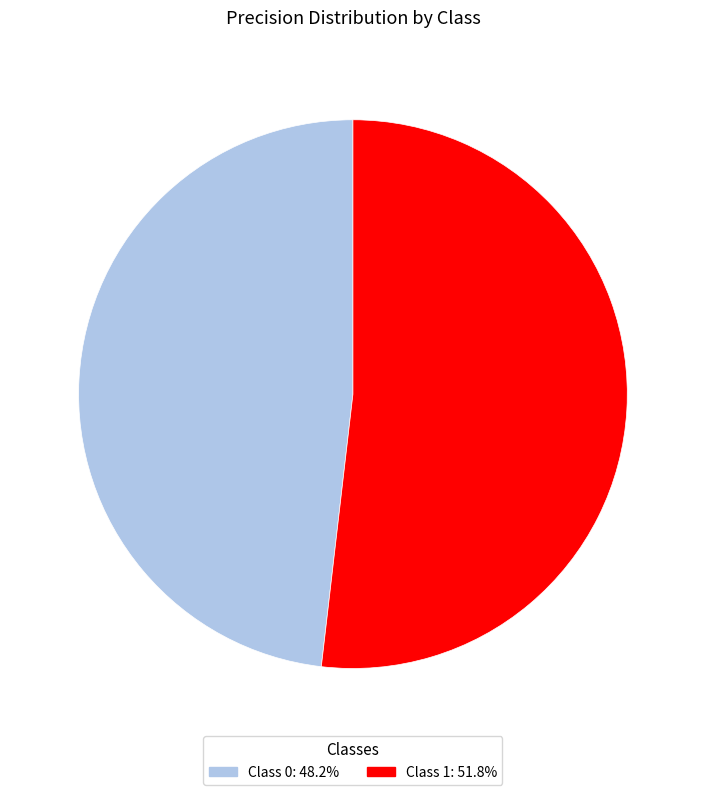

How many segments does this pie chart have?

2